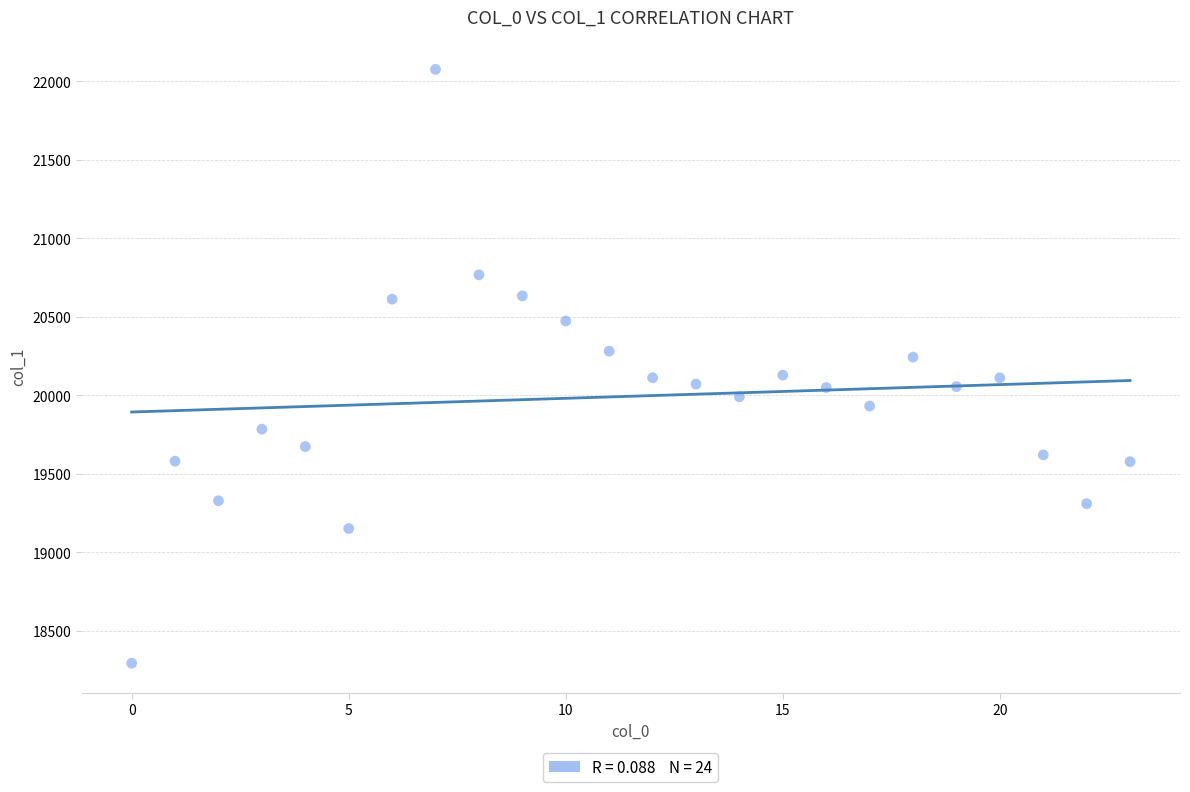

What is the range of Y values (max minus min)?

3783